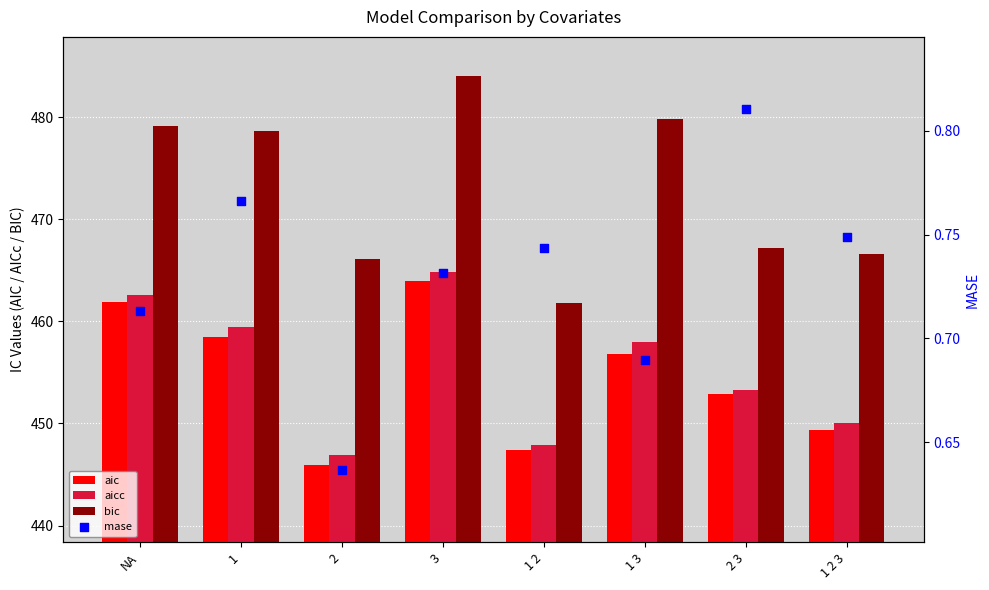

Is the value of bic at 1 greater than the value of aicc at NA?

Yes